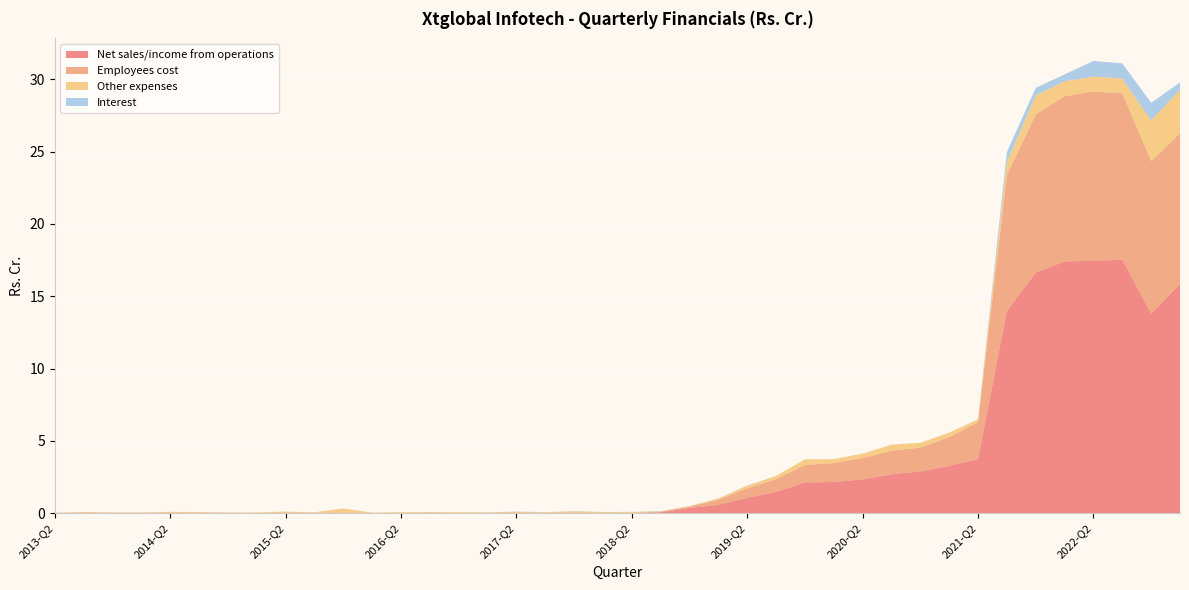

Reading right to left, what are all the values shown in this chart?

Net sales/income from operations: 2023-Q1=15.8	2023-Q4=13.8	2022-Q3=17.5	2022-Q2=17.4	2022-Q1=17.4	2022-Q4=16.6	2021-Q3=14.0	2021-Q2=3.7	2021-Q1=3.3	2021-Q4=2.9	2020-Q3=2.7	2020-Q2=2.3	2020-Q1=2.1	2020-Q4=2.1	2019-Q3=1.5	2019-Q2=1.1	2019-Q1=0.6	2019-Q4=0.4	2018-Q3=0.1	2018-Q2=0.0	2018-Q1=0.0	2018-Q4=0.0	2017-Q3=0.0	2017-Q2=0.0	2017-Q1=0.0	2017-Q4=0.0	2016-Q3=0.0	2016-Q2=0.0	2016-Q1=0.0	2016-Q4=0.0	2015-Q3=0.0	2015-Q2=0.0	2015-Q1=0.0	2015-Q4=0.0	2014-Q3=0.0	2014-Q2=0.0	2014-Q1=0.0	2014-Q4=0.0	2013-Q3=0.0	2013-Q2=0.0
Employees cost: 2023-Q1=10.4	2023-Q4=10.6	2022-Q3=11.5	2022-Q2=11.7	2022-Q1=11.4	2022-Q4=10.9	2021-Q3=9.4	2021-Q2=2.5	2021-Q1=2.0	2021-Q4=1.6	2020-Q3=1.6	2020-Q2=1.5	2020-Q1=1.3	2020-Q4=1.2	2019-Q3=0.9	2019-Q2=0.6	2019-Q1=0.4	2019-Q4=0.1	2018-Q3=0.1	2018-Q2=0.0	2018-Q1=0.0	2018-Q4=0.0	2017-Q3=0.0	2017-Q2=0.0	2017-Q1=0.0	2017-Q4=0.0	2016-Q3=0.0	2016-Q2=0.0	2016-Q1=0.0	2016-Q4=0.0	2015-Q3=0.0	2015-Q2=0.0	2015-Q1=0.0	2015-Q4=0.0	2014-Q3=0.0	2014-Q2=0.0	2014-Q1=0.0	2014-Q4=0.0	2013-Q3=0.0	2013-Q2=0.0
Other expenses: 2023-Q1=3.0	2023-Q4=2.8	2022-Q3=1.0	2022-Q2=1.0	2022-Q1=1.0	2022-Q4=1.3	2021-Q3=0.9	2021-Q2=0.2	2021-Q1=0.3	2021-Q4=0.3	2020-Q3=0.4	2020-Q2=0.3	2020-Q1=0.3	2020-Q4=0.4	2019-Q3=0.2	2019-Q2=0.2	2019-Q1=0.1	2019-Q4=0.0	2018-Q3=0.0	2018-Q2=0.1	2018-Q1=0.1	2018-Q4=0.1	2017-Q3=0.0	2017-Q2=0.1	2017-Q1=0.0	2017-Q4=0.1	2016-Q3=0.1	2016-Q2=0.1	2016-Q1=0.0	2016-Q4=0.3	2015-Q3=0.0	2015-Q2=0.1	2015-Q1=0.0	2015-Q4=0.0	2014-Q3=0.0	2014-Q2=0.1	2014-Q1=0.0	2014-Q4=0.0	2013-Q3=0.0	2013-Q2=0.0
Interest: 2023-Q1=0.5	2023-Q4=1.2	2022-Q3=1.0	2022-Q2=1.1	2022-Q1=0.5	2022-Q4=0.5	2021-Q3=0.7	2021-Q2=0.0	2021-Q1=0.0	2021-Q4=0.0	2020-Q3=0.0	2020-Q2=0.0	2020-Q1=0.0	2020-Q4=0.0	2019-Q3=0.0	2019-Q2=0.0	2019-Q1=0.0	2019-Q4=0.0	2018-Q3=0.0	2018-Q2=0.0	2018-Q1=0.0	2018-Q4=0.0	2017-Q3=0.0	2017-Q2=0.0	2017-Q1=0.0	2017-Q4=0.0	2016-Q3=0.0	2016-Q2=0.0	2016-Q1=0.0	2016-Q4=0.0	2015-Q3=0.0	2015-Q2=0.0	2015-Q1=0.0	2015-Q4=0.0	2014-Q3=0.0	2014-Q2=0.0	2014-Q1=0.0	2014-Q4=0.0	2013-Q3=0.0	2013-Q2=0.0